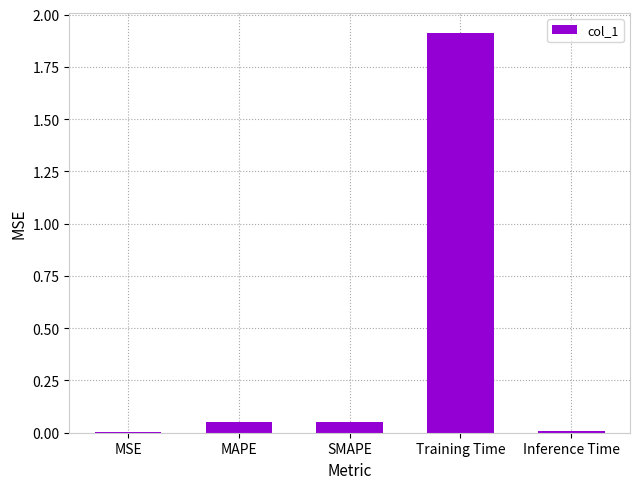

The chart shows a value of 1.9 at Training Time. True or false?

True